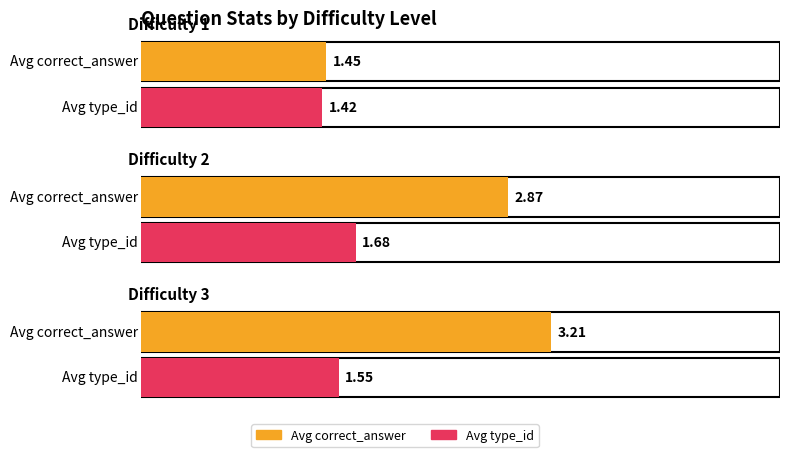

What is the highest value of the type_id_mean series?

1.7